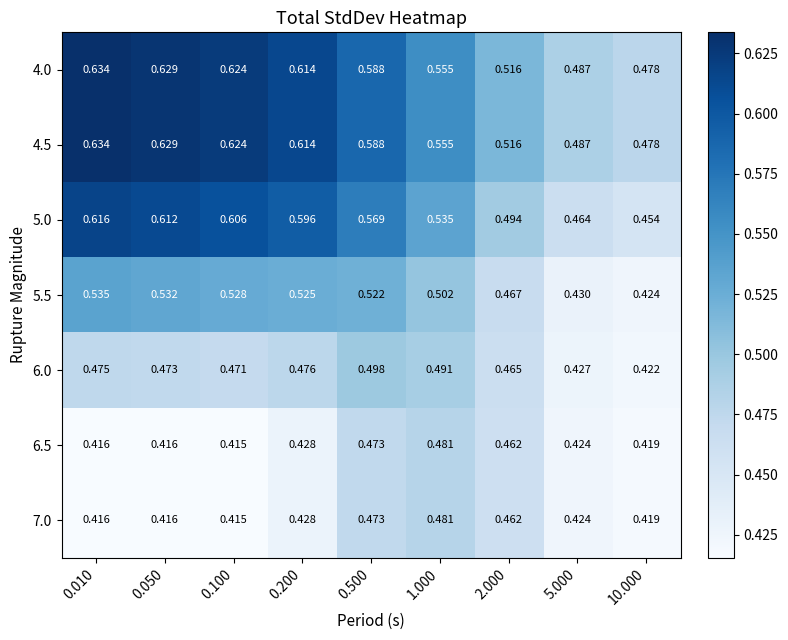

Is the value of 6.5 at 5.000 greater than the value of 4.5 at 0.100?

No